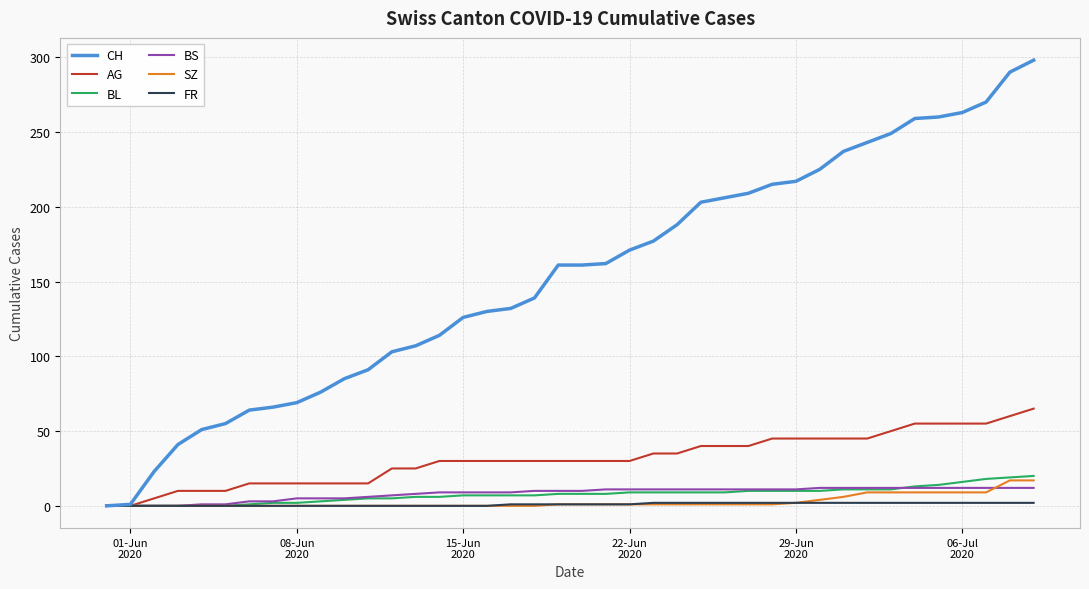

What is the difference between the maximum and minimum values in the BL series?

20